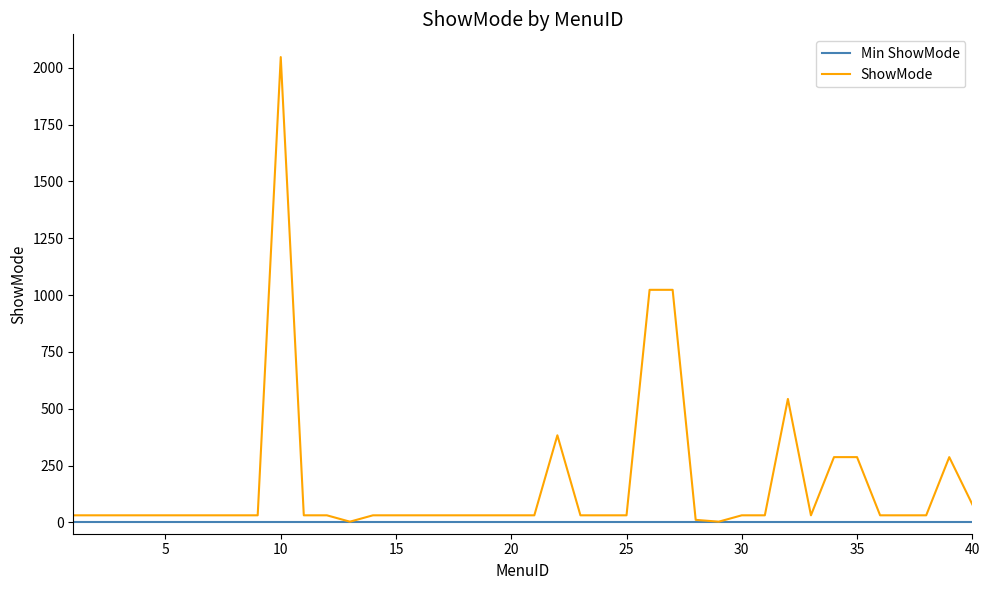

What is the difference between the maximum and minimum values in the ShowMode series?

2044